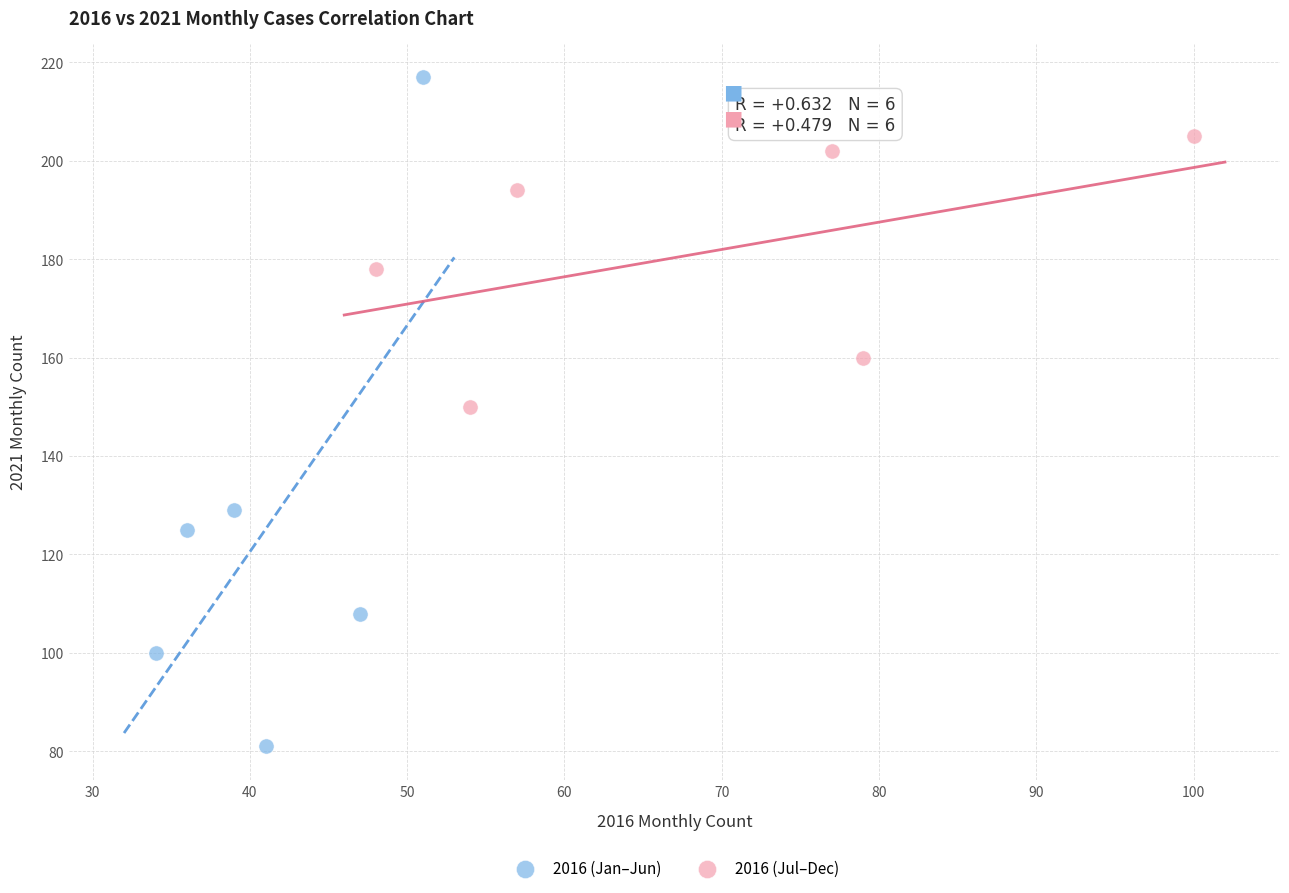

Which series reaches the maximum Y coordinate?

2016 (Jan–Jun)